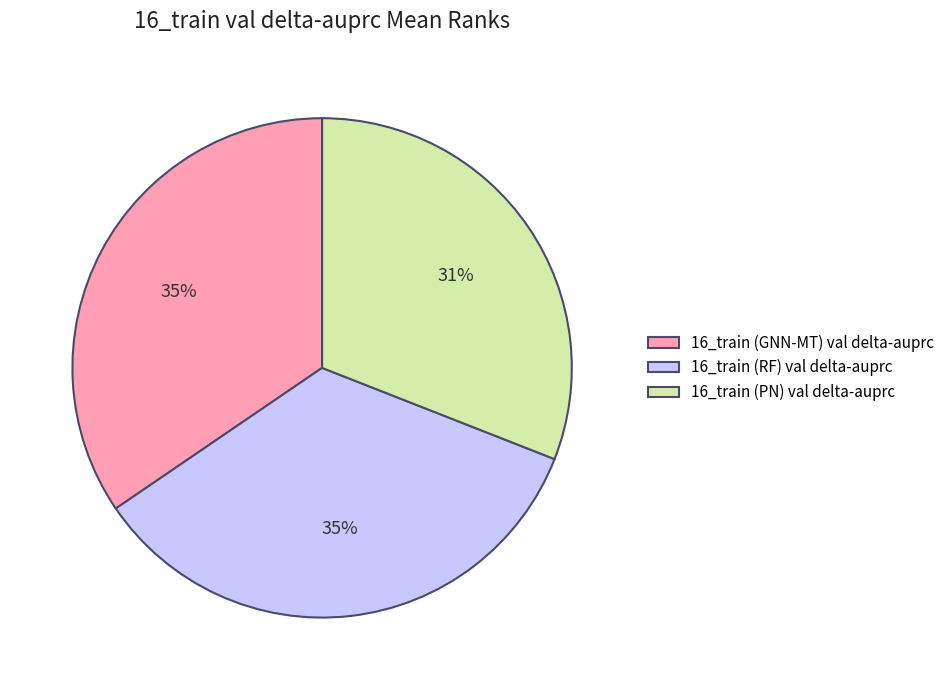

Does 16_train (PN) val delta-auprc represent more than half of the total?

No